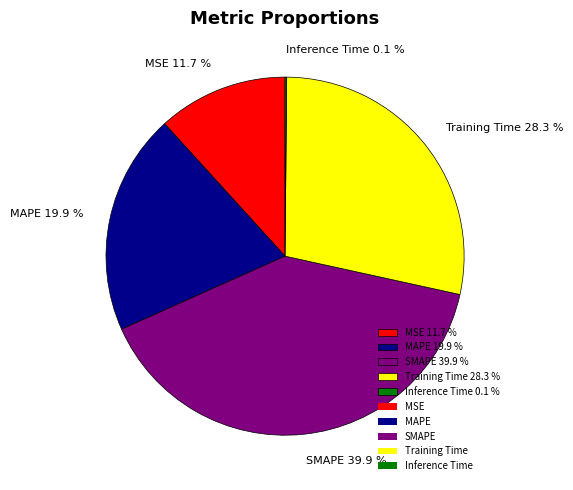

Is the sum of SMAPE 39.9 % and Training Time 28.3 % greater than half?

Yes